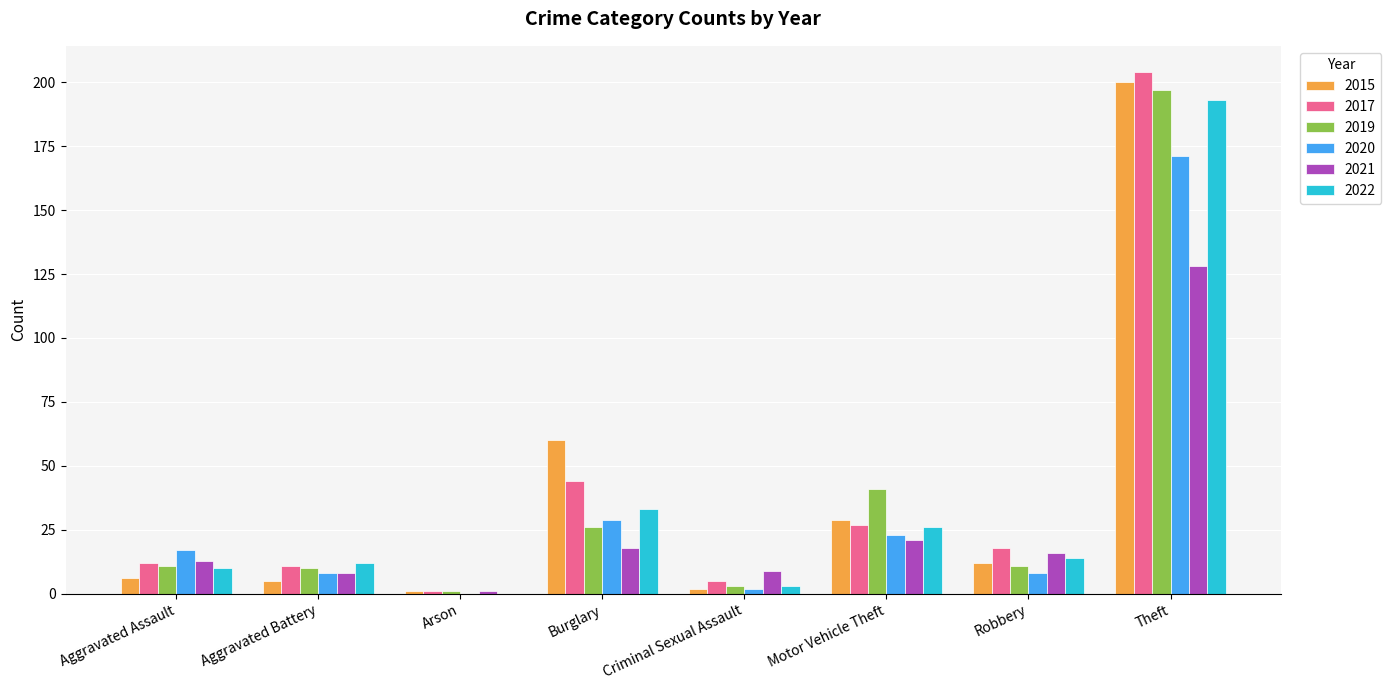

At which category is the sum across all series the highest?

Theft